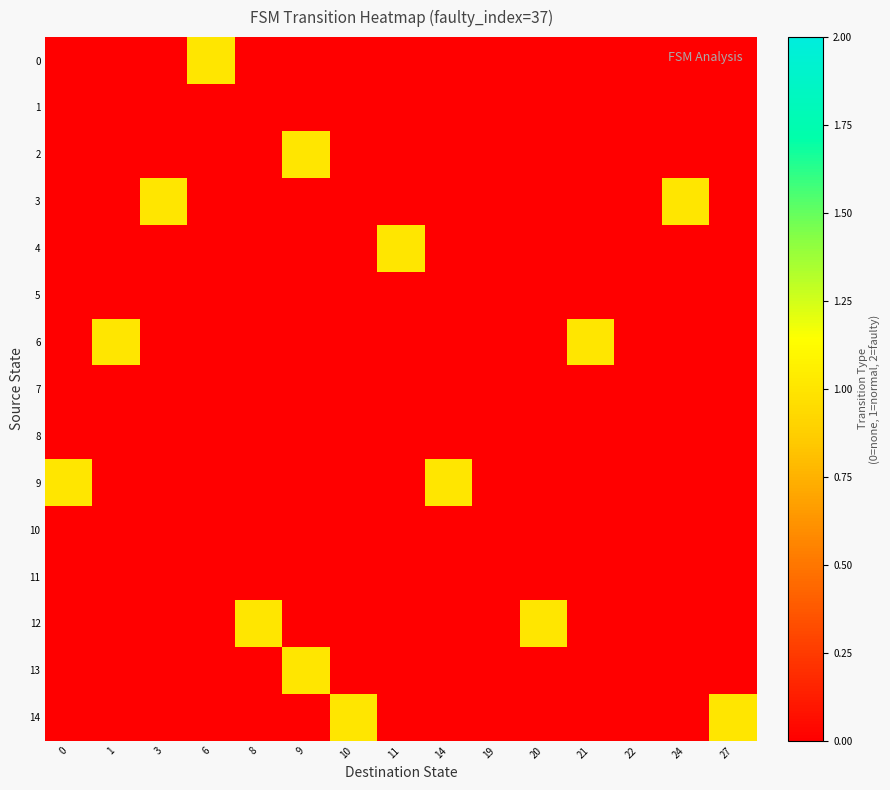

Between 24 and 22, which is larger?

24